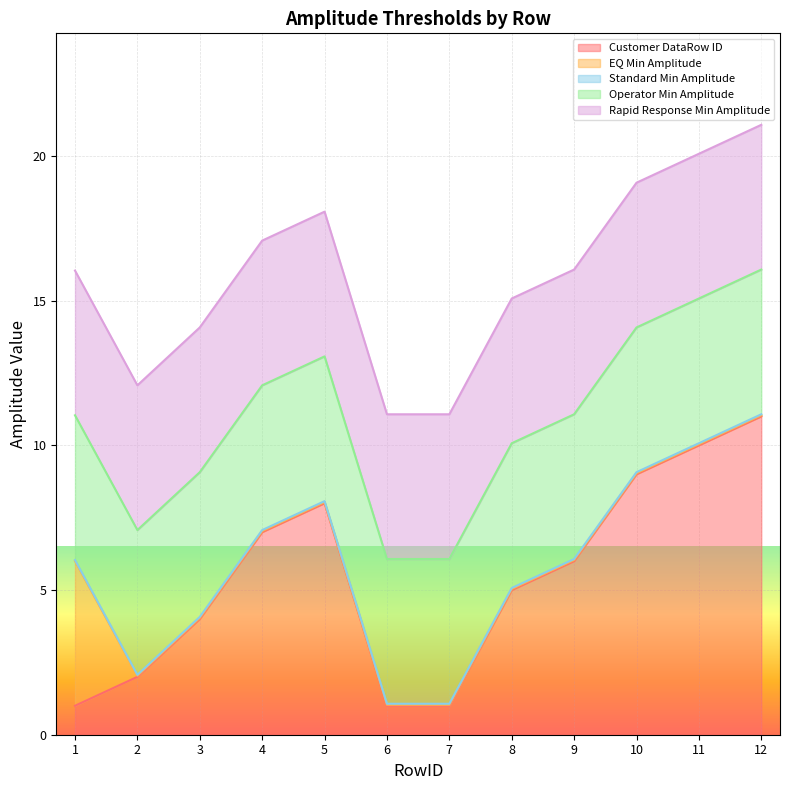

How many lines are shown in the chart?

5